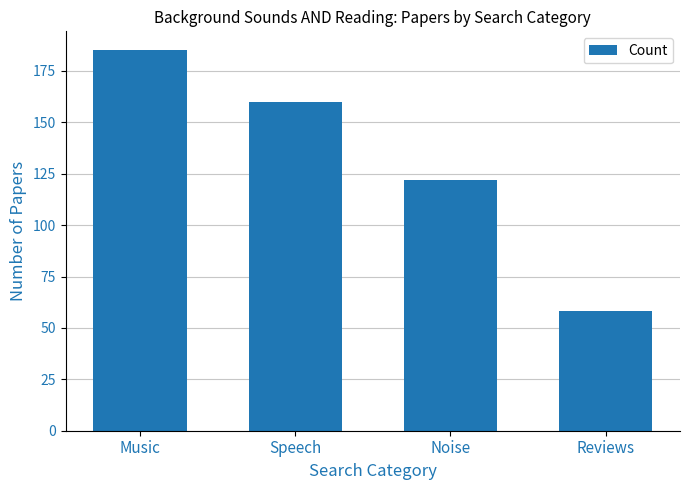

Are the bars grouped side by side (vs. stacked)?

No